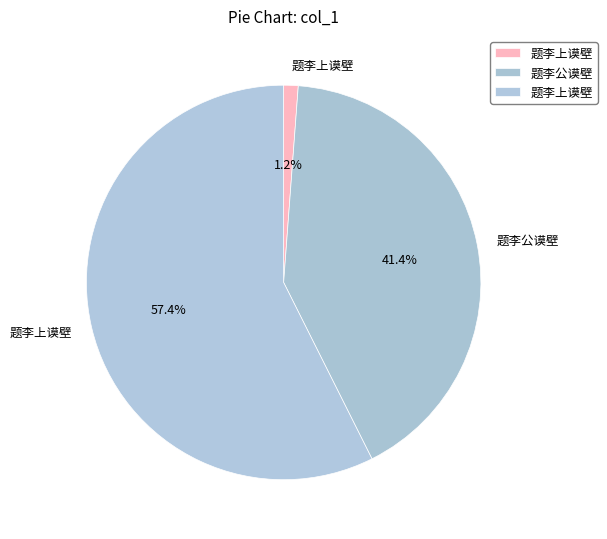

How many segments does this pie chart have?

3